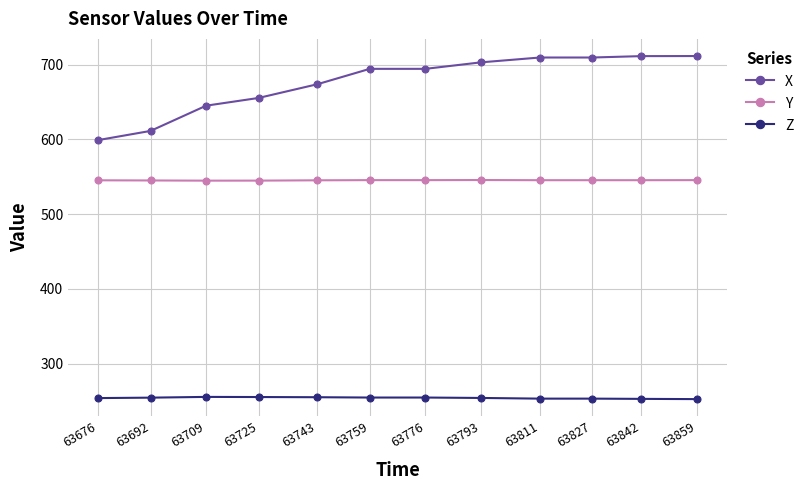

Between 63725 and 63827, which series saw the biggest shift?

X